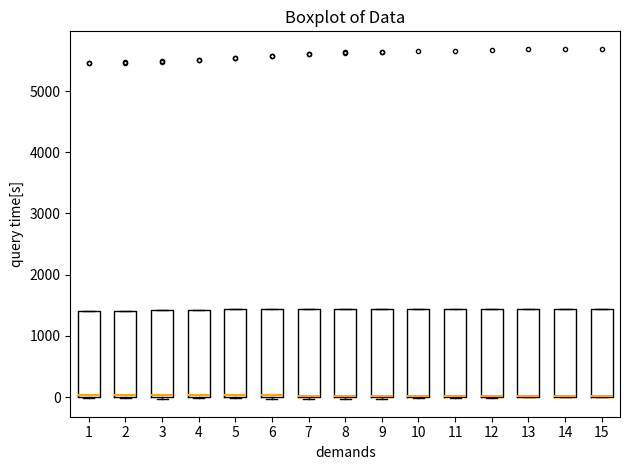

Reading left to right, transcribe this box plot: for each box, give where its median line is, the range the box spans, and where its two whiskers end, as read against the y-axis. The values are not printed on the chart, so give them approximately, as read against the axis.

1: median 0 (just above the box's lower edge), box 0 to 1400, whiskers 0 to 1400
2: median 0 (just above the box's lower edge), box 0 to 1400, whiskers 0 to 1400
3: median 0 (just above the box's lower edge), box 0 to 1400, whiskers 0 to 1400
4: median 0 (just above the box's lower edge), box 0 to 1400, whiskers 0 to 1400
5: median 0 (just above the box's lower edge), box 0 to 1400, whiskers 0 to 1400
6: median 0, box 0 to 1400, whiskers 0 (just below the box's lower edge) to 1400
7: median 0, box 0 to 1400, whiskers 0 to 1400
8: median 0, box 0 to 1400, whiskers 0 to 1400
9: median 0 (drawn on the box's lower edge), box 0 to 1400, whiskers 0 to 1400
10: median 0 (drawn on the box's lower edge), box 0 to 1400, whiskers 0 to 1400
11: median 0 (drawn on the box's lower edge), box 0 to 1400, whiskers 0 to 1400
12: median 0 (drawn on the box's lower edge), box 0 to 1400, whiskers 0 to 1400
13: median 0 (drawn on the box's lower edge), box 0 to 1400, whiskers 0 to 1400
14: median 0 (drawn on the box's lower edge), box 0 to 1400, whiskers 0 to 1400
15: median 0 (drawn on the box's lower edge), box 0 to 1400, whiskers 0 to 1400